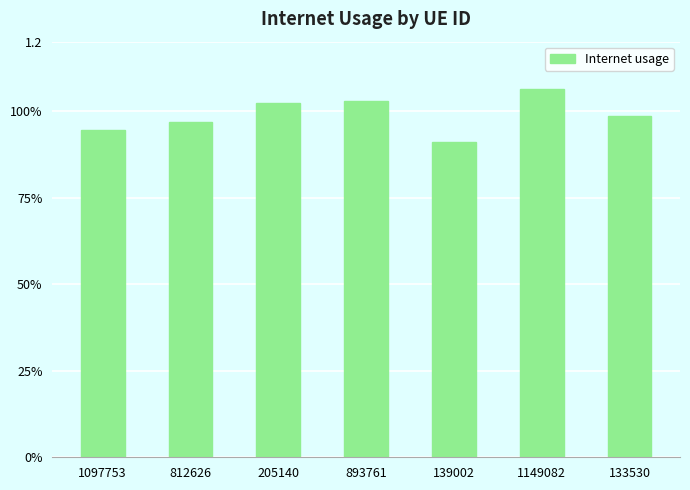

What is the label of the 2nd bar from the left?

812626